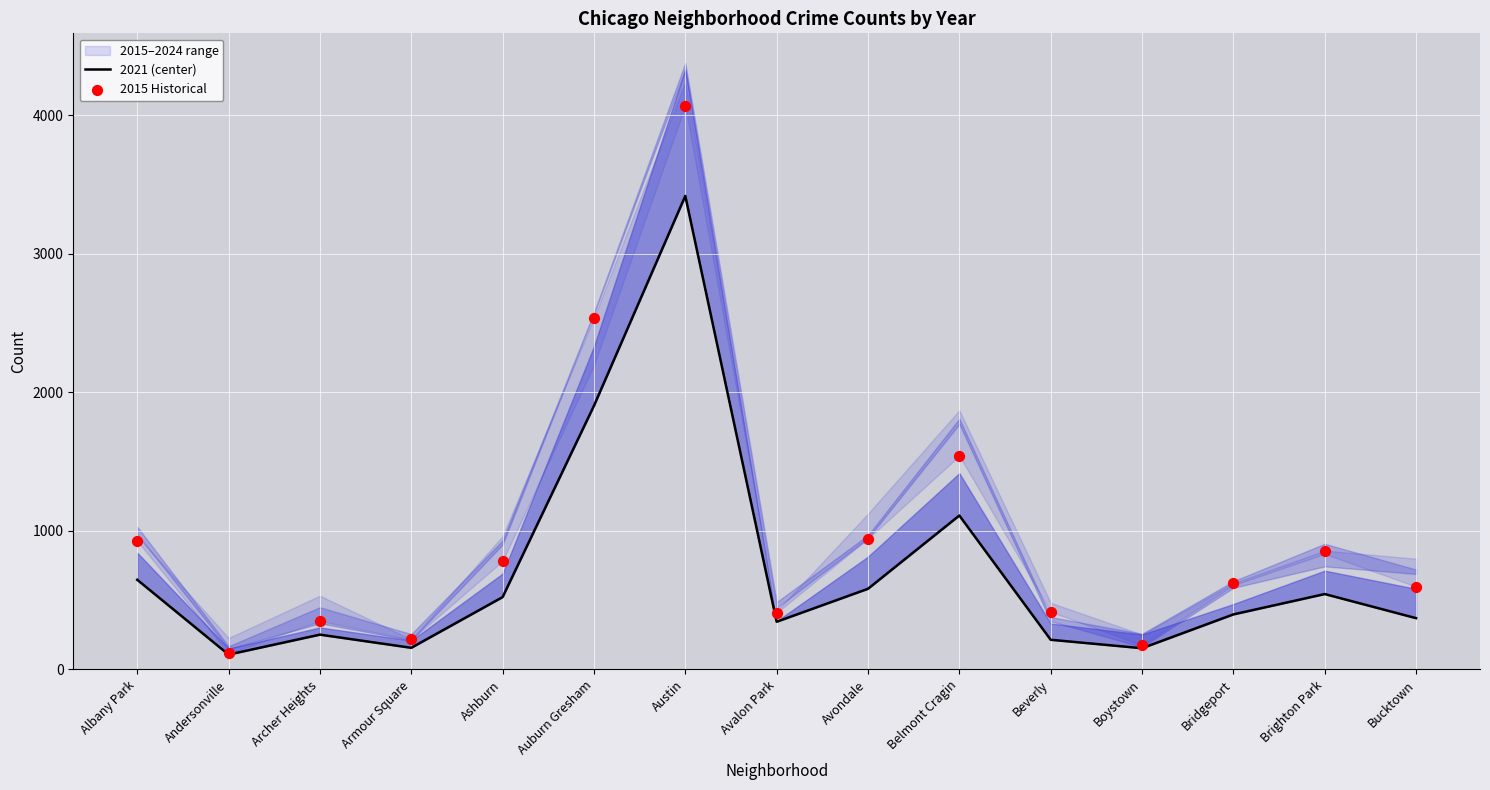

At which category is the sum across all series the highest?

Austin